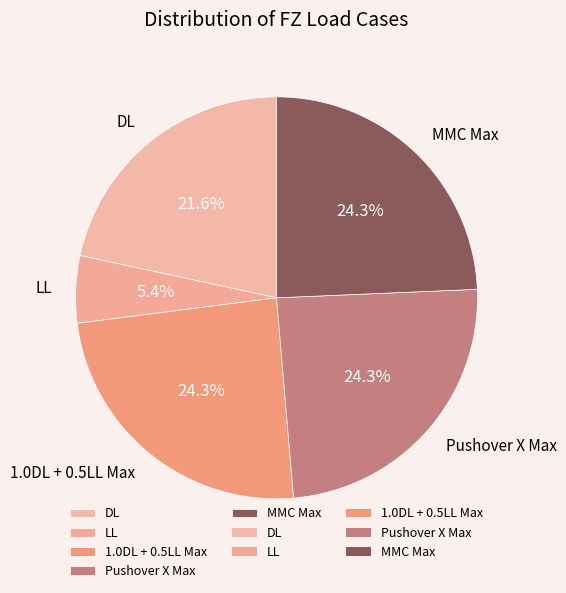

Count the number of slices in the pie.

5